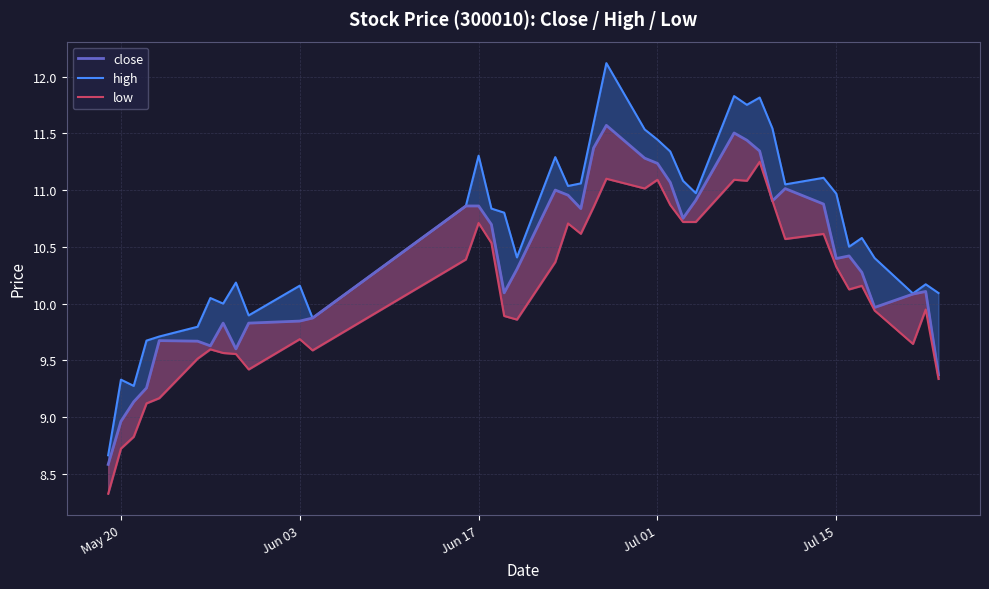

What is the difference between the second highest and second lowest values in the low series?

2.4